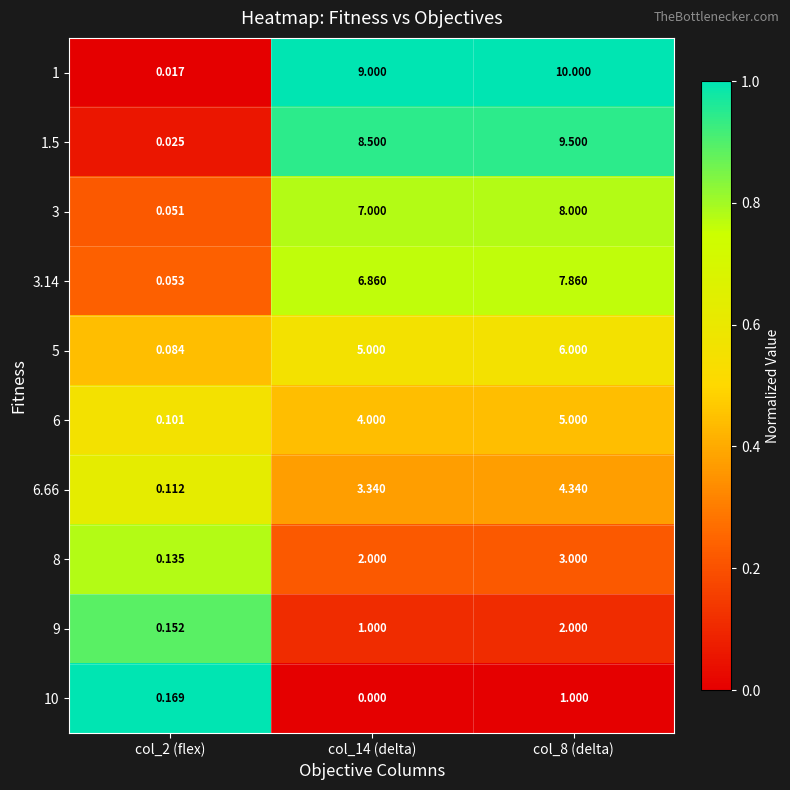

Rank the series at col_2 (flex) from highest to lowest value.

10, 9, 8, 6.66, 6, 5, 3.14, 3, 1.5, 1